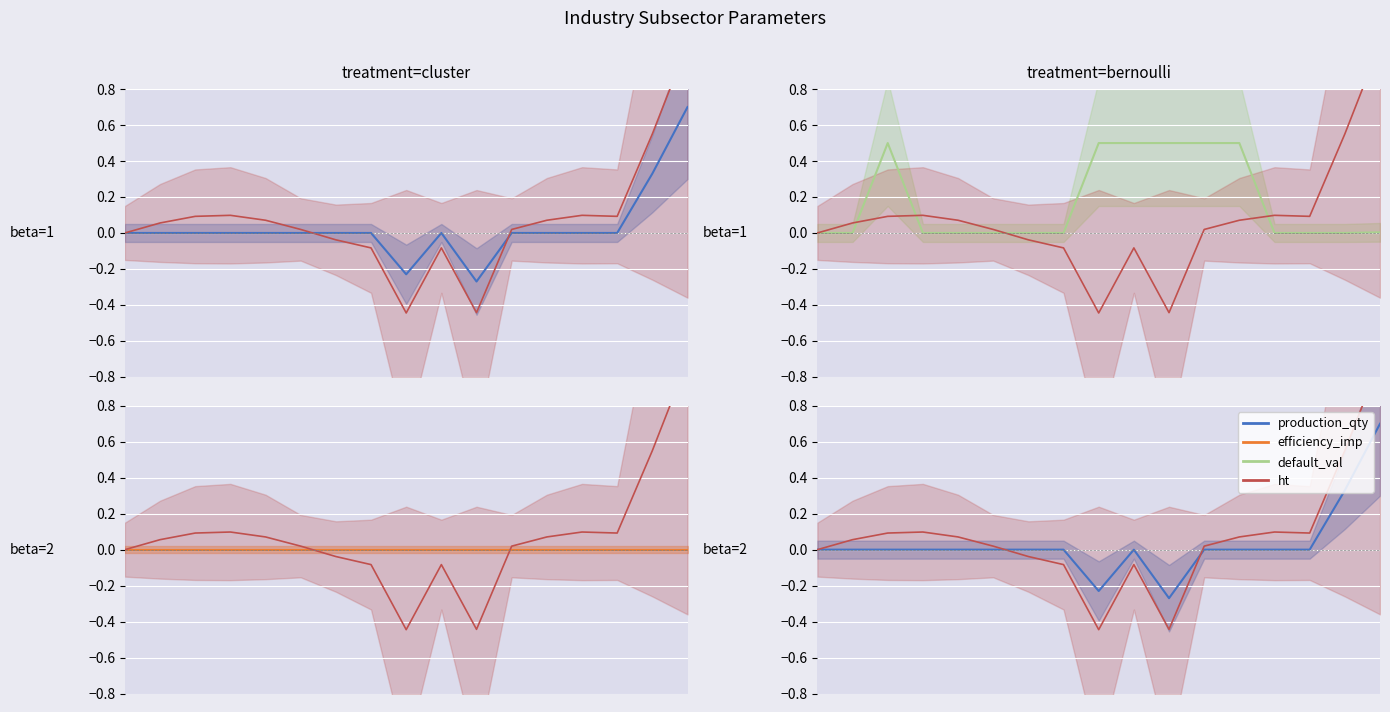

Is the value of ht at 2 greater than the value of default_value at 16?

Yes